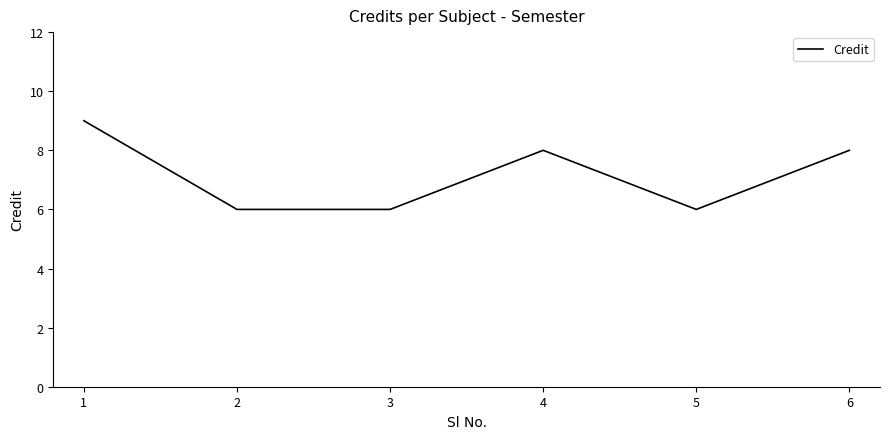

What is the average value?

7